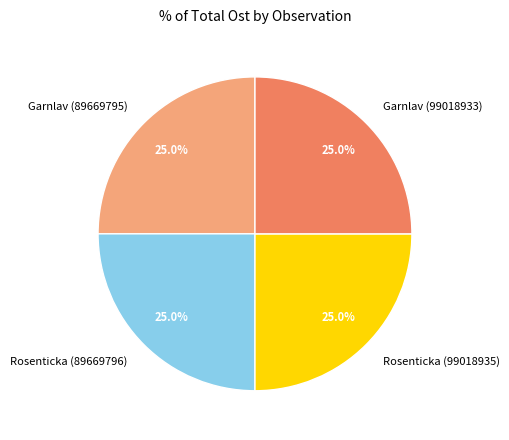

What percentage is the Rosenticka (89669796) slice, to the nearest percent?

25%